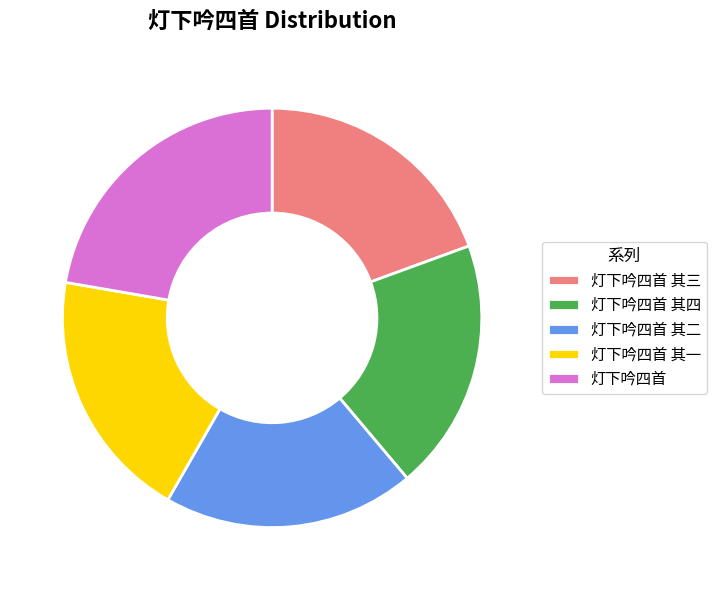

What is the ratio of the value at 灯下吟四首 其三 to the value at 灯下吟四首 其四?

1.0